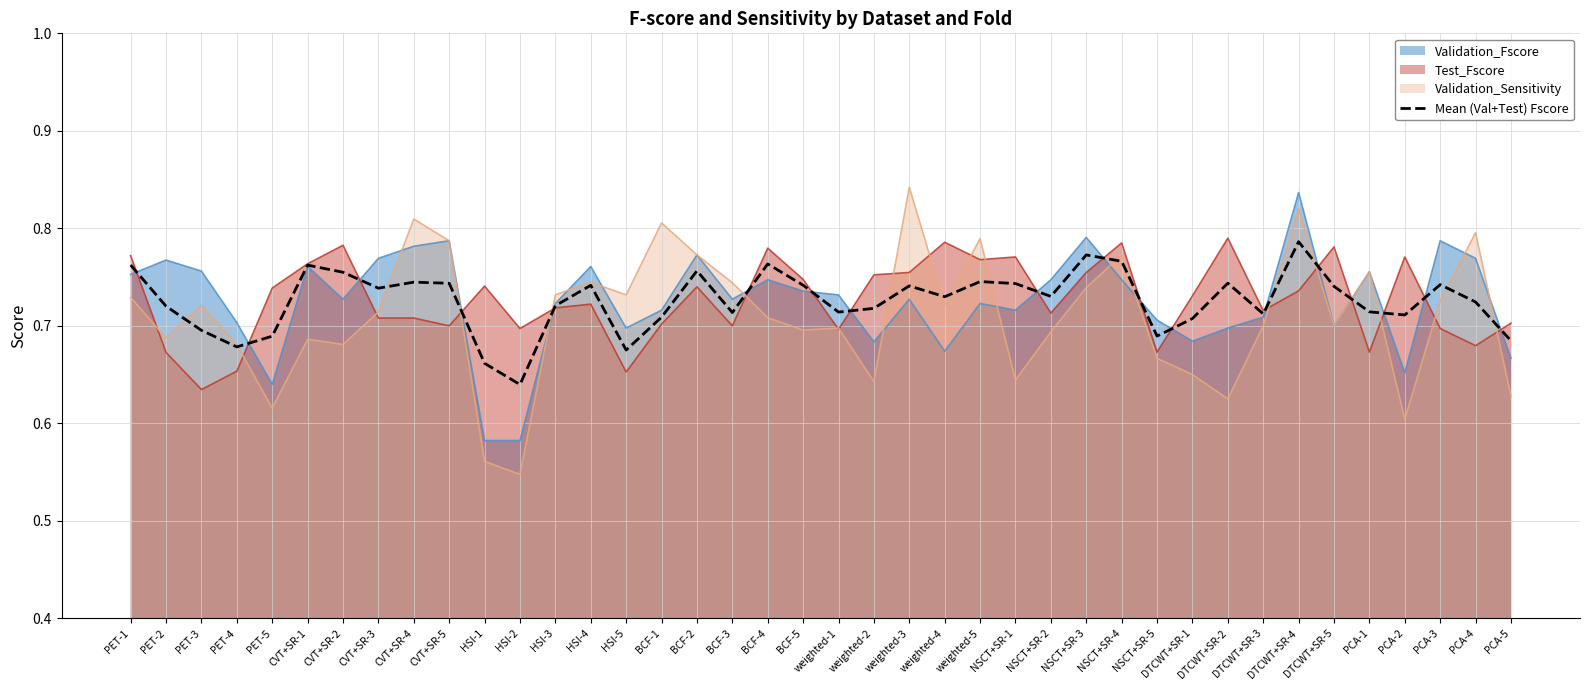

Which category has the highest value across all series?

weighted-3